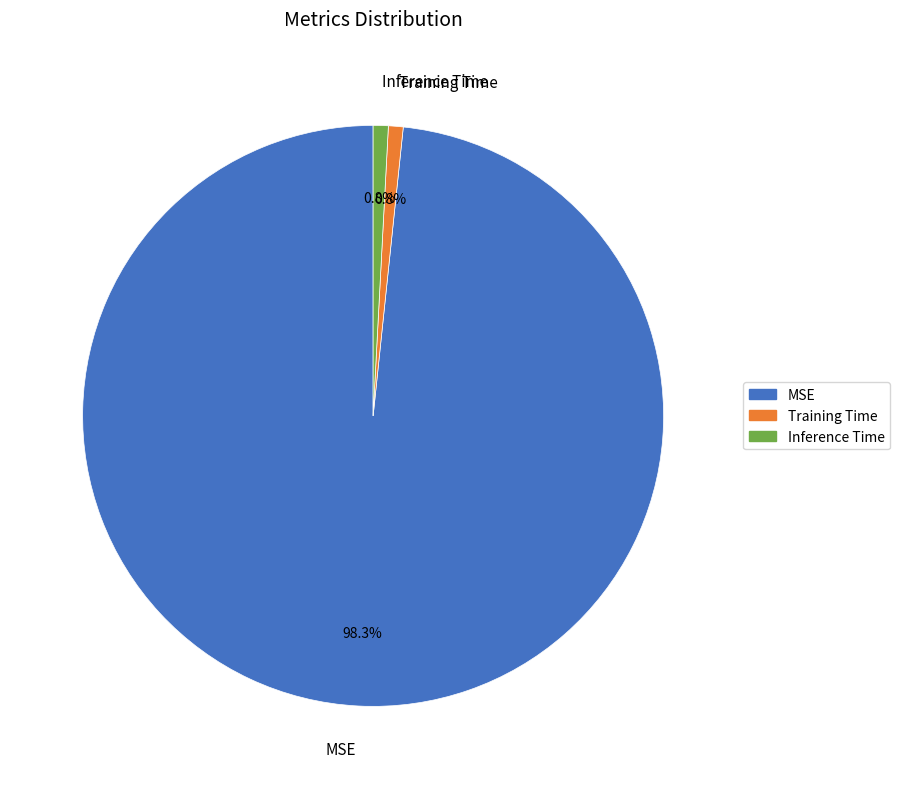

To the nearest percent, what is the combined percentage of Training Time and Inference Time?

2%